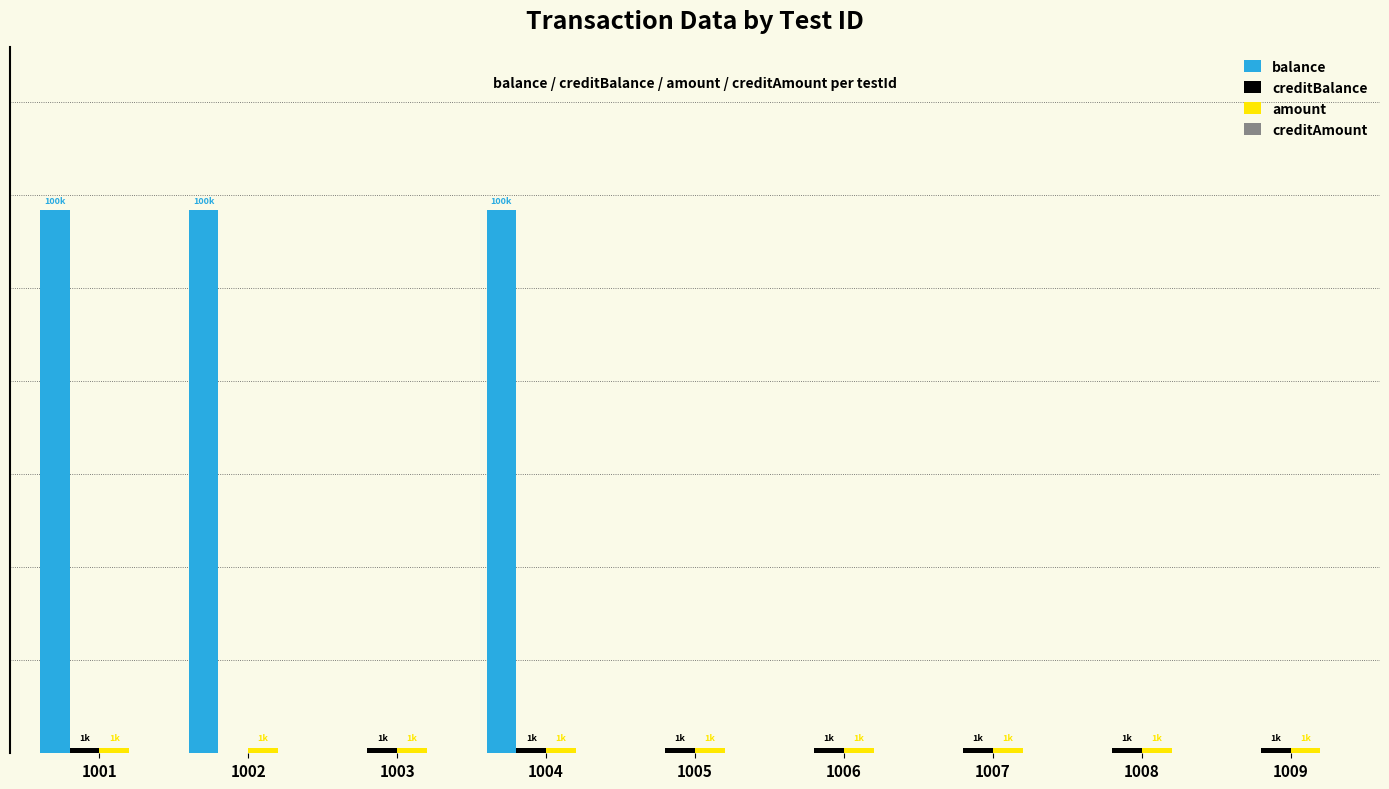

Which series has the largest total across all categories?

balance